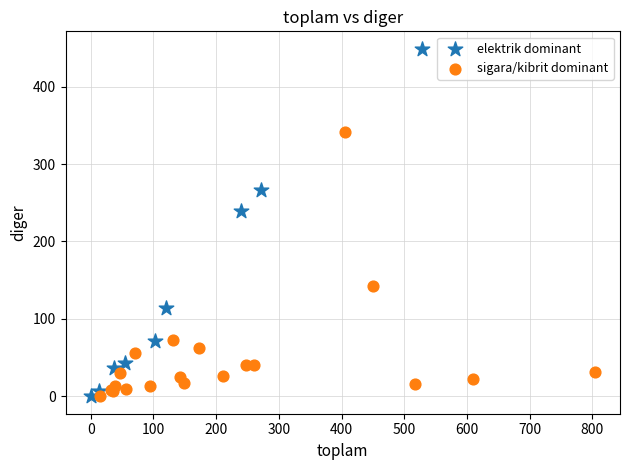

What are all the series names shown in the legend?

elektrik dominant, sigara/kibrit dominant